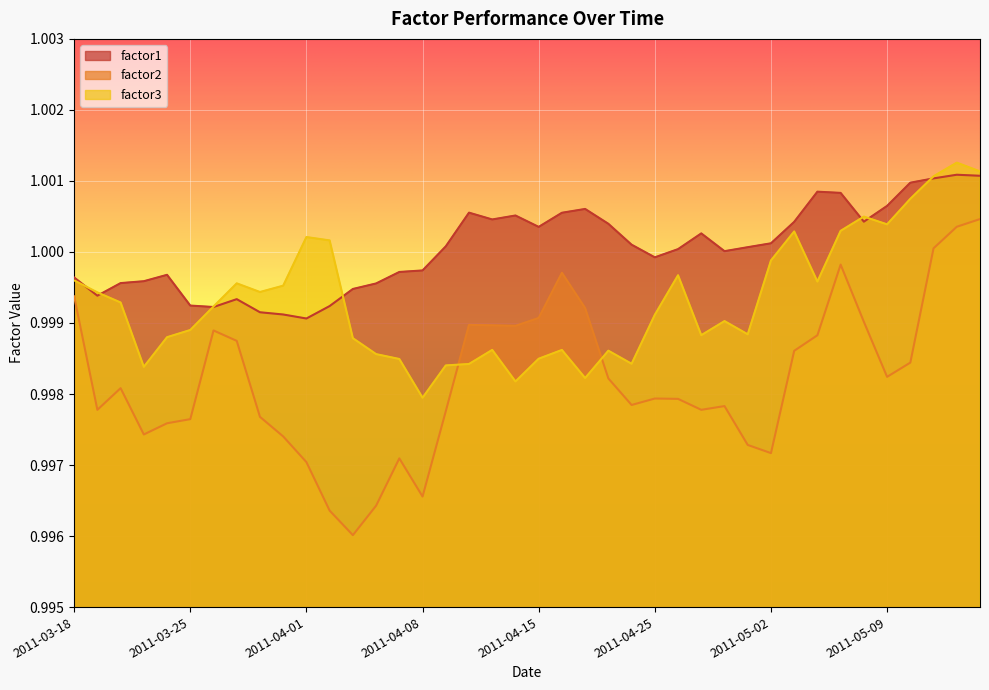

At which label does factor1 reach its minimum?

2011-04-01